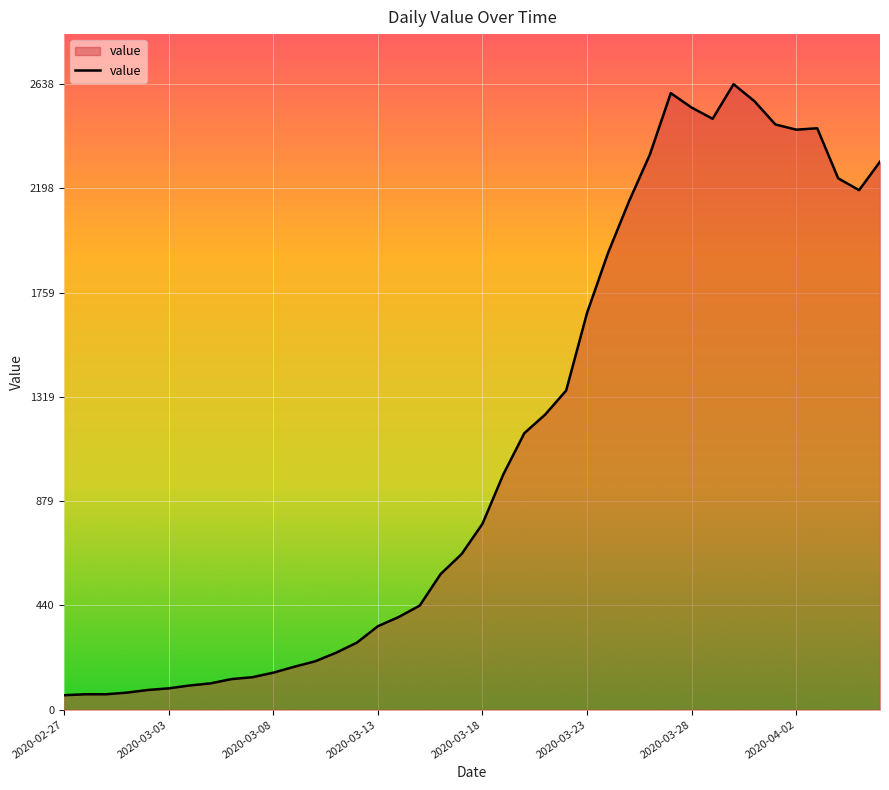

What is the greatest value displayed?

2638